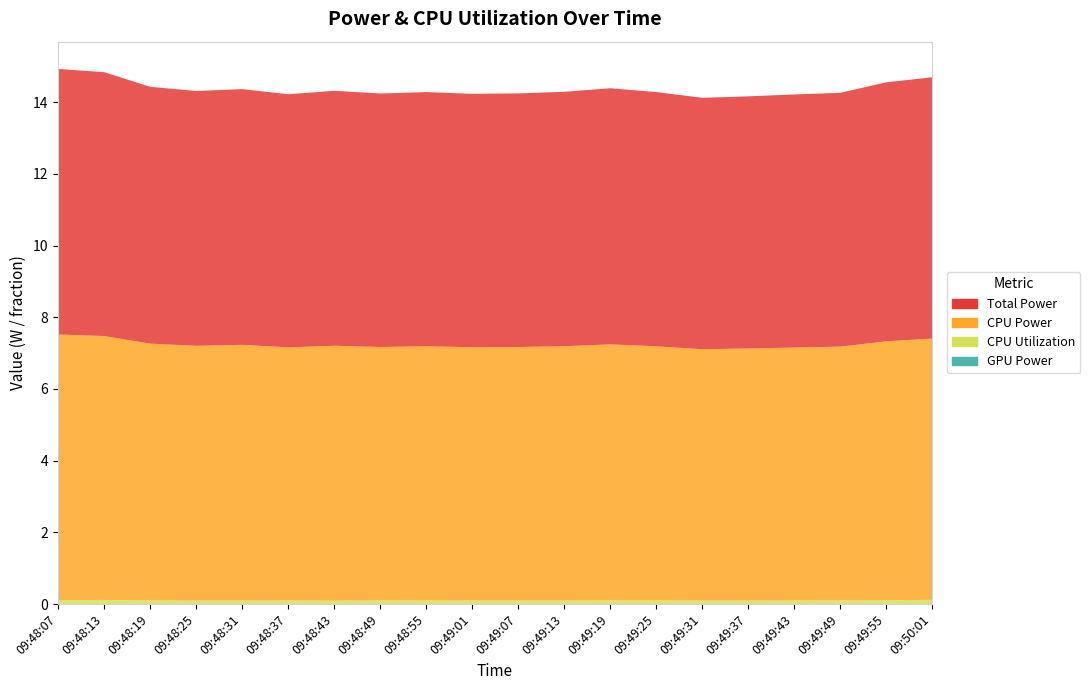

True or false: GPU Power and CPU Power intersect in this chart.

False